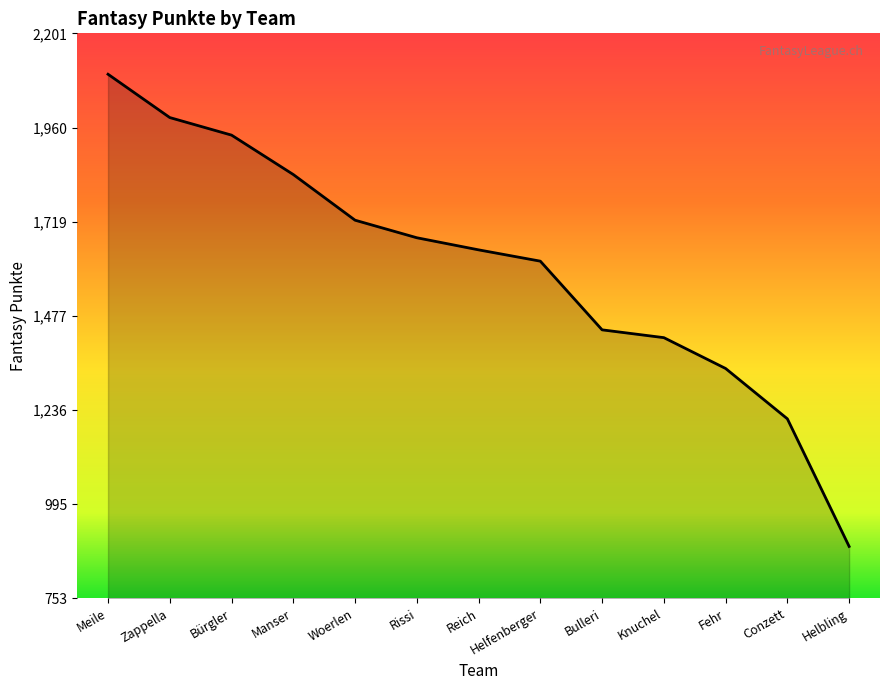

Reading right to left, list all the values displayed in this chart.

Helbling=887	Conzett=1214	Fehr=1343	Knuchel=1422	Bulleri=1442	Helfenberger=1618	Reich=1647	Rissi=1678	Woerlen=1723	Manser=1840	Bürgler=1941	Zappella=1986	Meile=2097